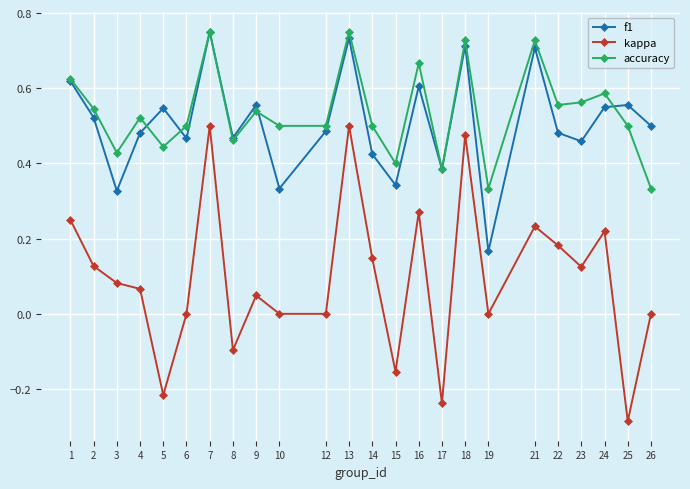

True or false: kappa and f1 intersect in this chart.

False